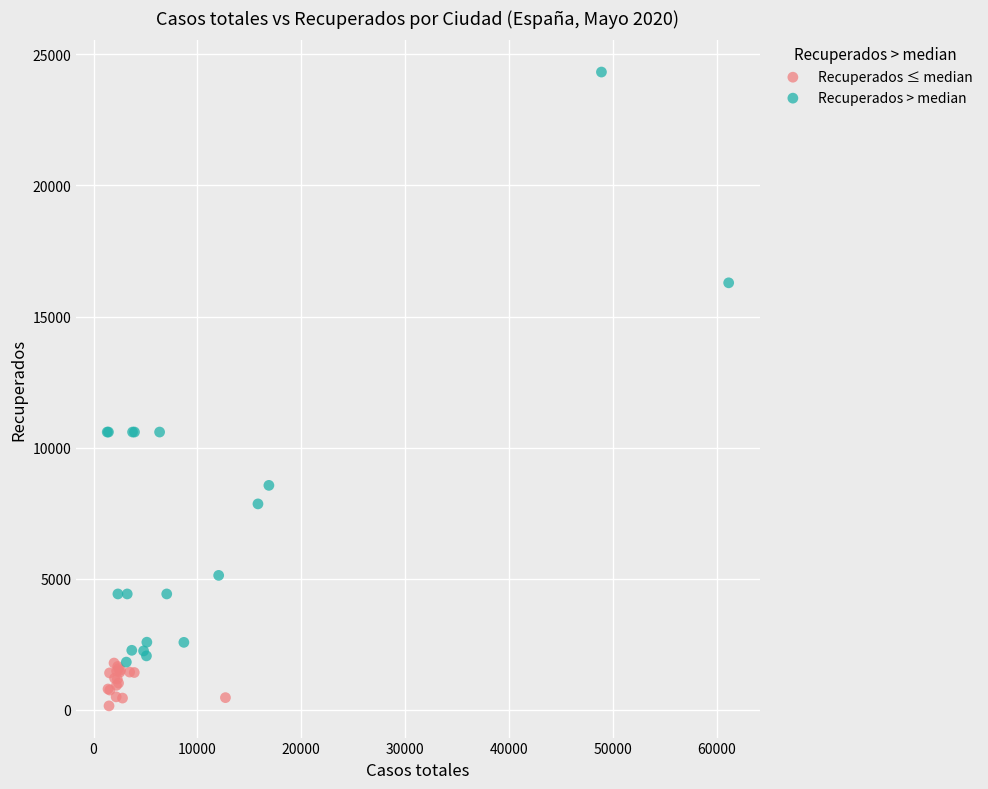

Which series contains the lowest Y value?

Recuperados ≤ median